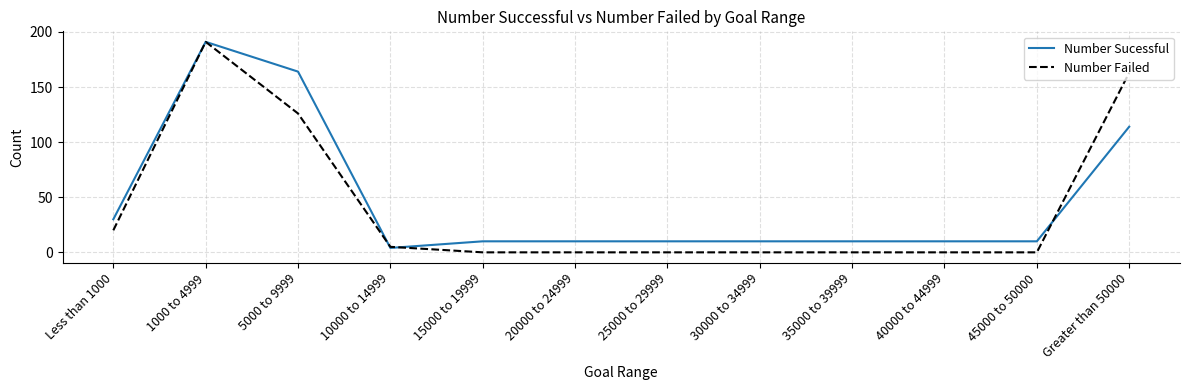

Is the value of Number Failed at Less than 1000 greater than the value of Number Sucessful at 35000 to 39999?

Yes